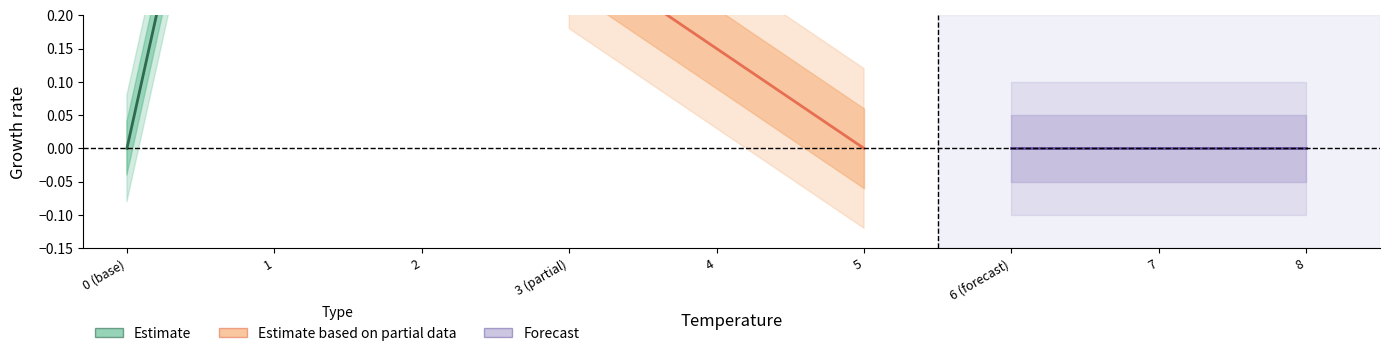

What is the difference between the maximum and minimum values in the Estimate series?

1.0